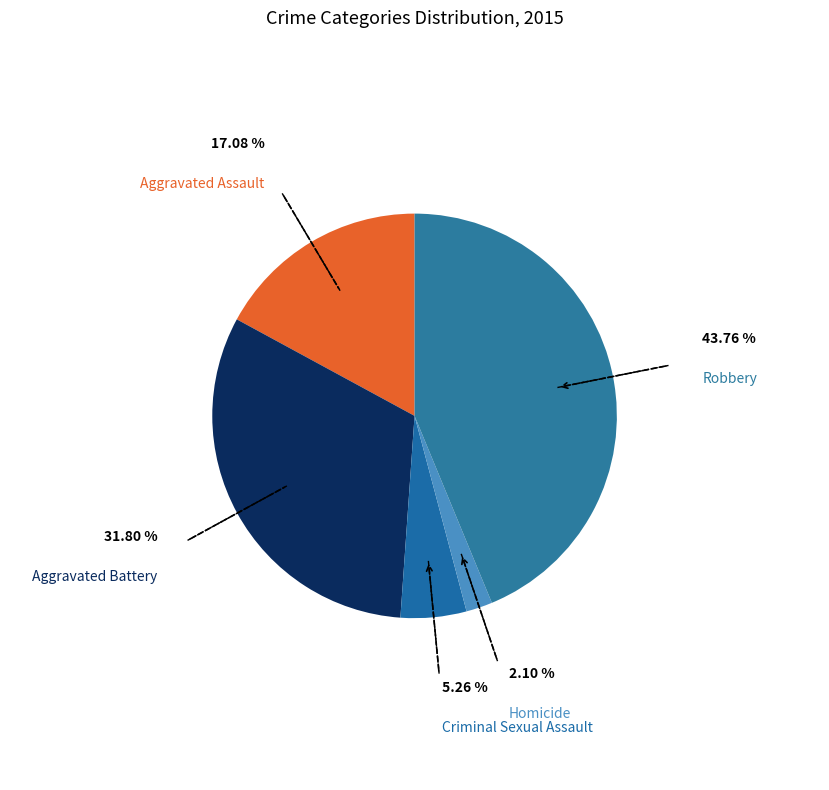

Count the number of slices in the pie.

5